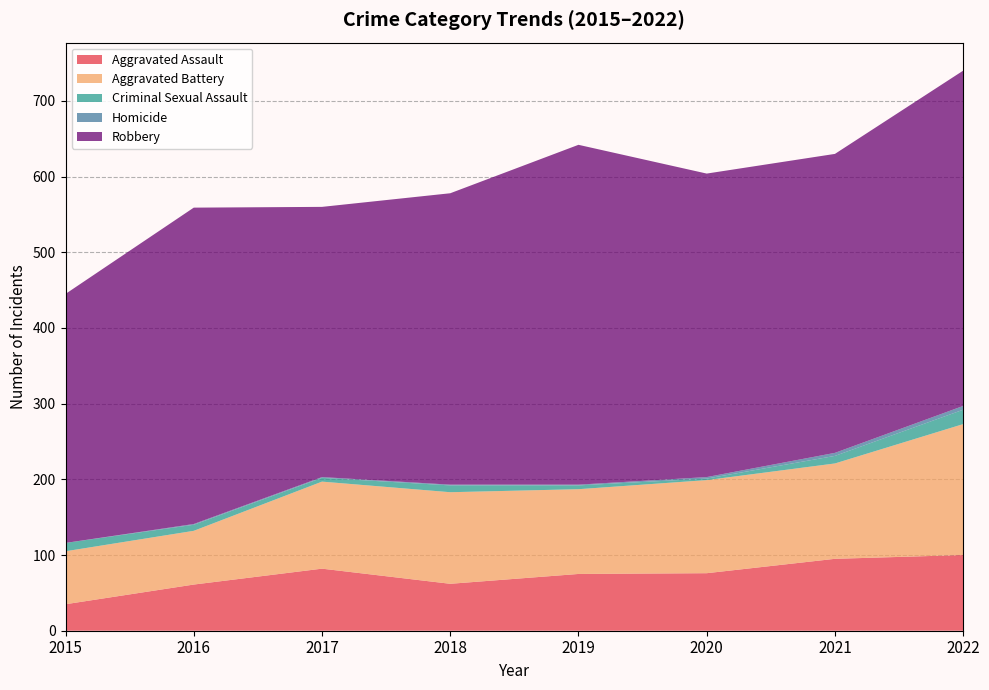

Reading left to right, transcribe all the data shown in this chart.

Aggravated Assault: 2015=35	2016=61	2017=82	2018=62	2019=75	2020=76	2021=95	2022=100
Aggravated Battery: 2015=70	2016=71	2017=115	2018=121	2019=112	2020=123	2021=126	2022=173
Criminal Sexual Assault: 2015=11	2016=8	2017=5	2018=9	2019=5	2020=2	2021=10	2022=19
Homicide: 2015=0	2016=1	2017=1	2018=1	2019=1	2020=2	2021=4	2022=5
Robbery: 2015=329	2016=418	2017=357	2018=385	2019=449	2020=401	2021=395	2022=443